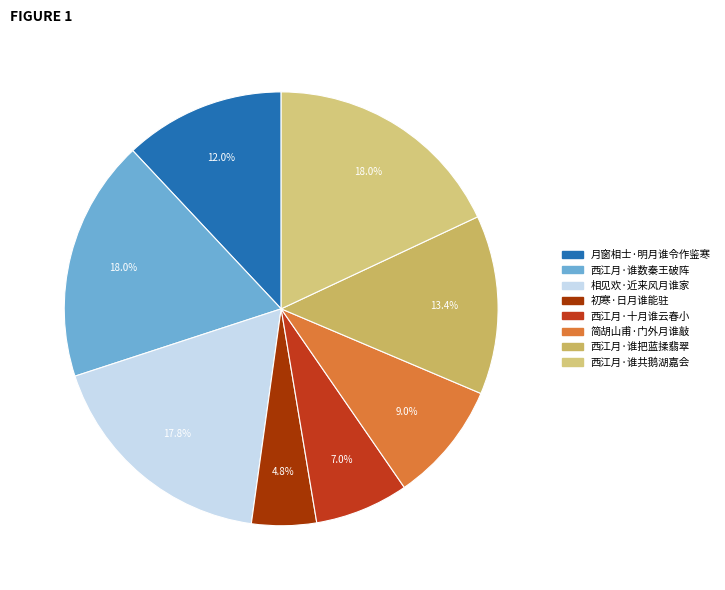

To the nearest percent, what is the average slice percentage?

12%